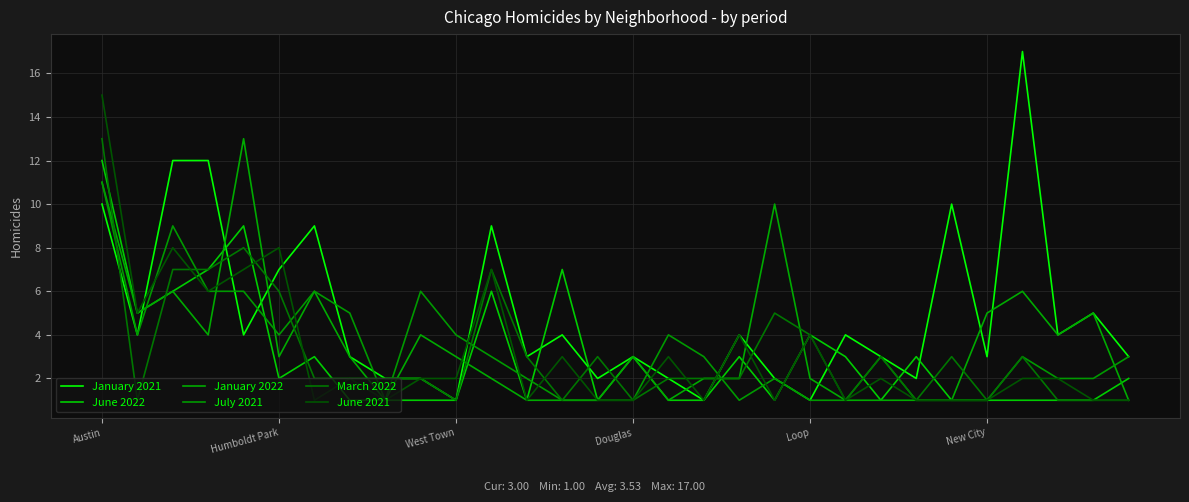

What is the average value of the January 2022 series?

4